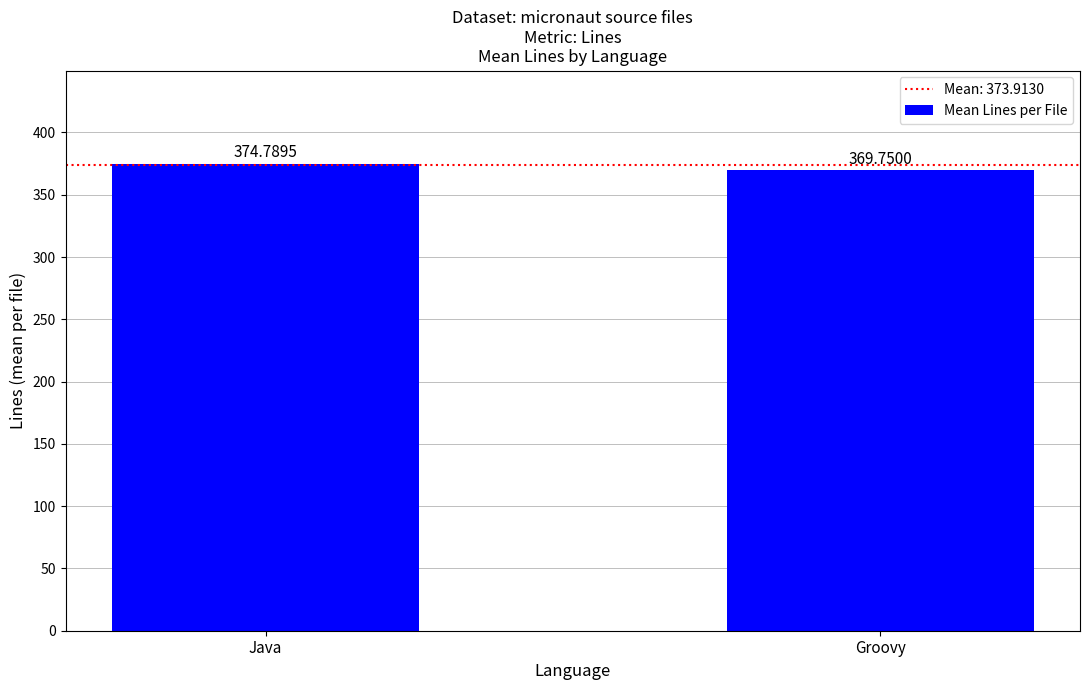

What is the label of the 1st bar from the right?

Groovy